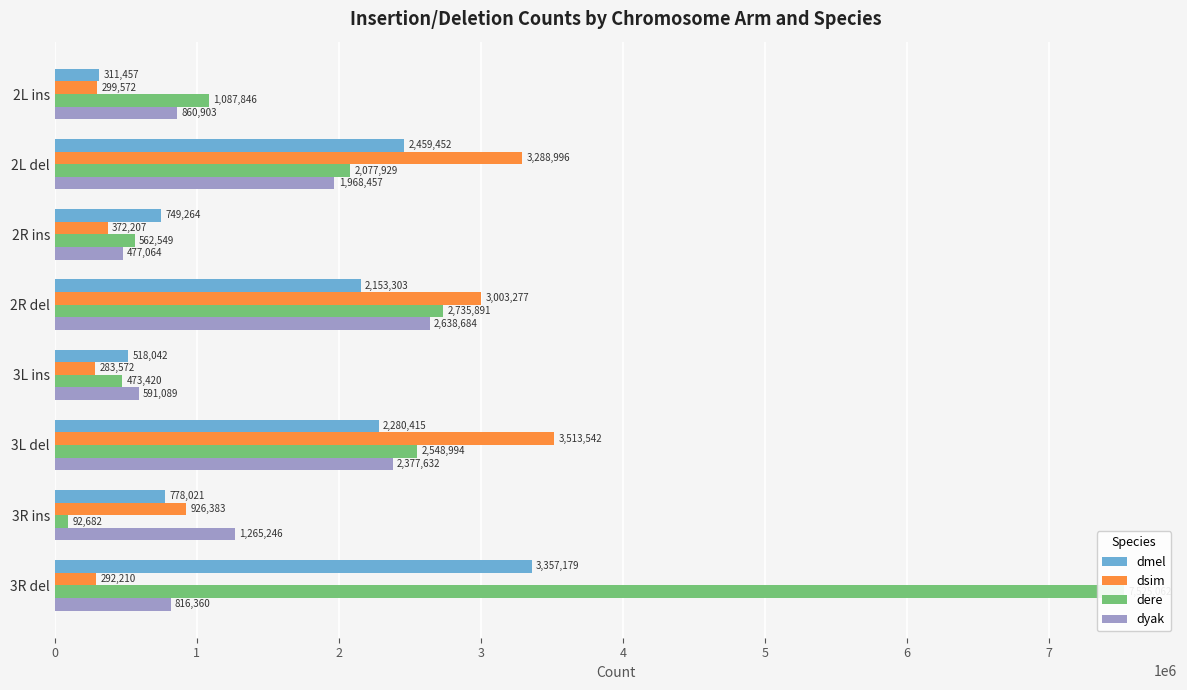

Between 2L del and 3R del, which series saw the biggest shift?

dere